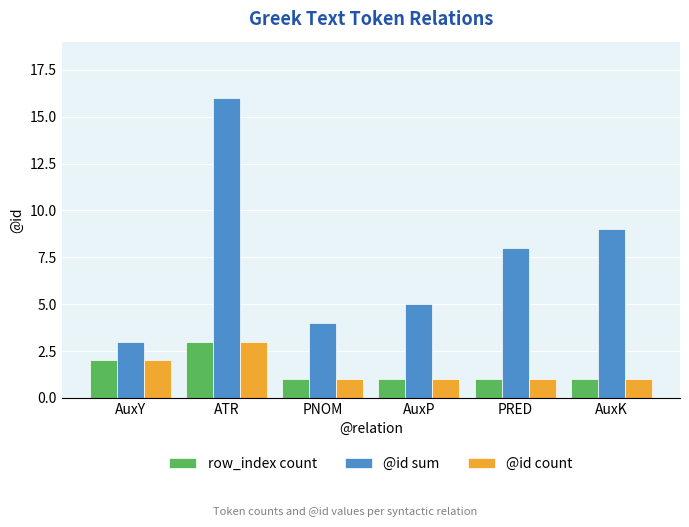

At which category is the sum across all series the highest?

ATR